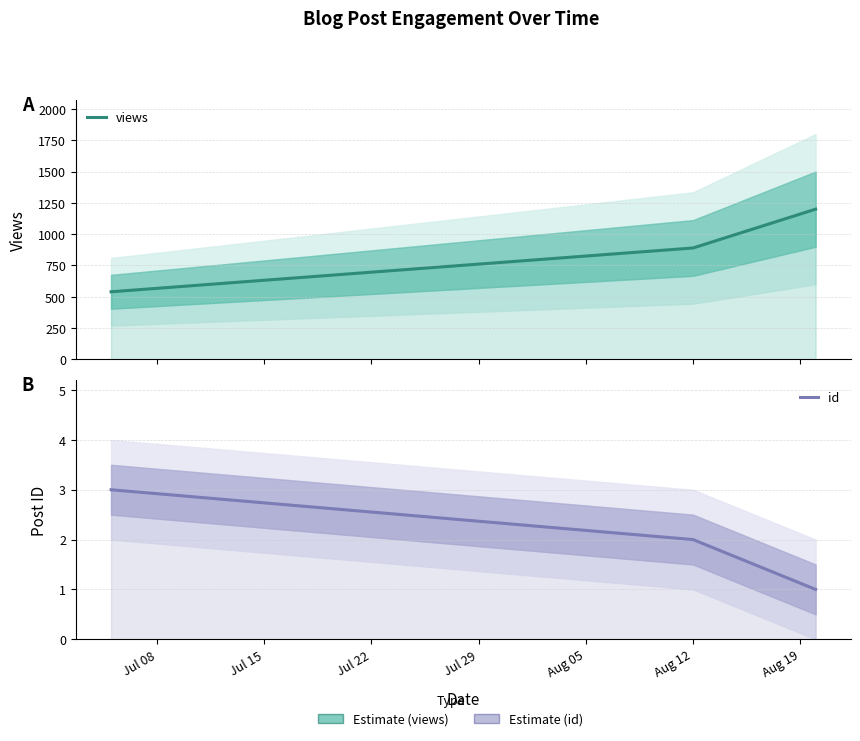

Rank the series at Jul 08 from lowest to highest value.

id, views